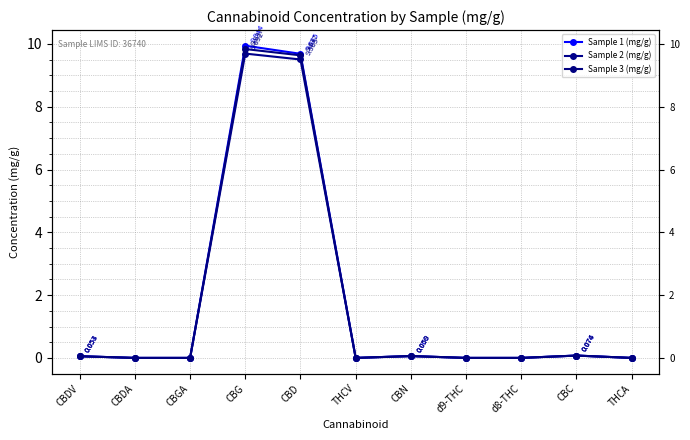

Count the number of categories in the chart.

11